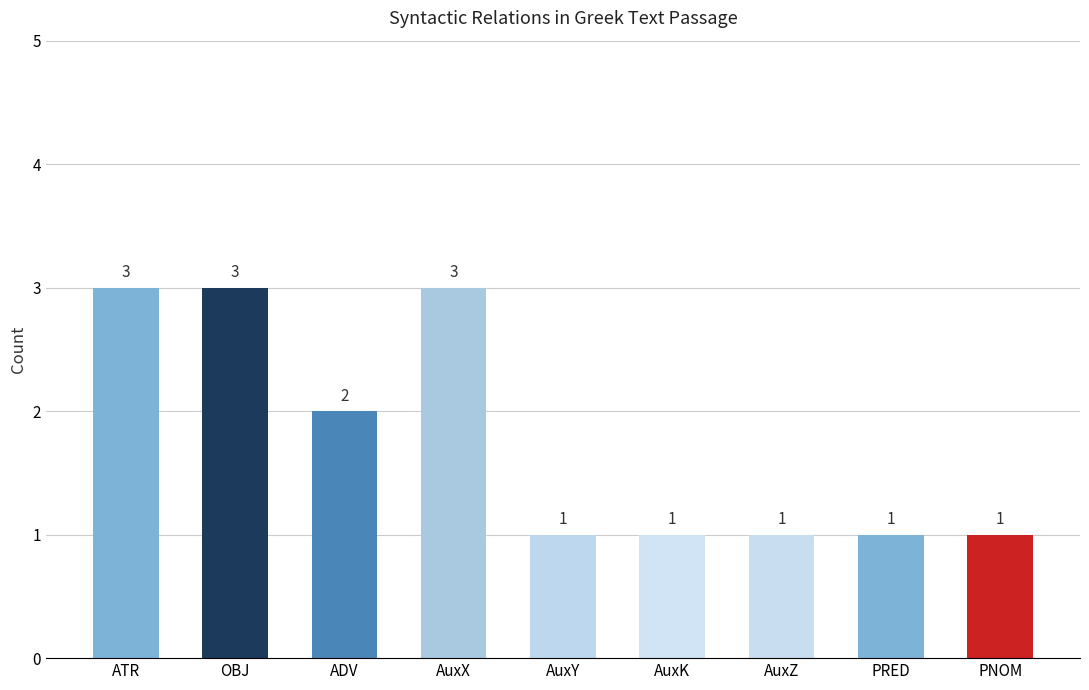

The chart shows a value of 5 at AuxX. True or false?

False